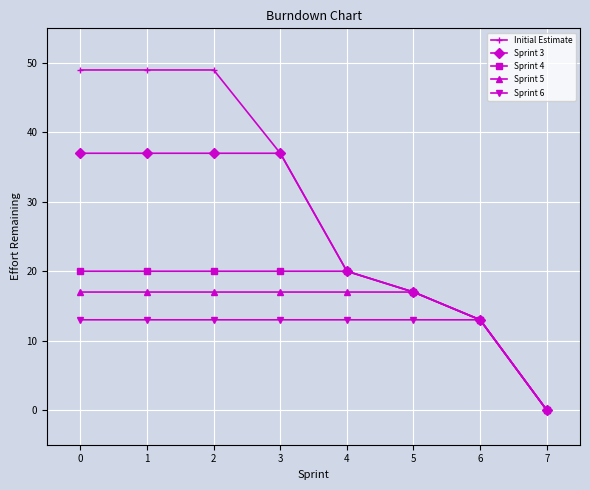

What are all the series names shown in the legend?

Initial Estimate, Sprint 3, Sprint 4, Sprint 5, Sprint 6